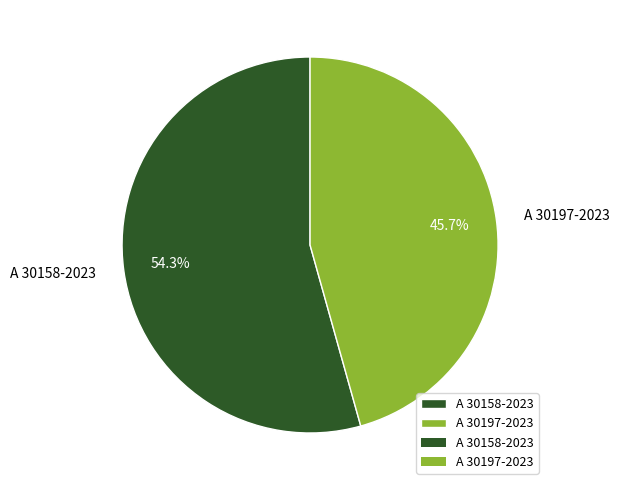

To the nearest percent, what is the average slice percentage?

50%